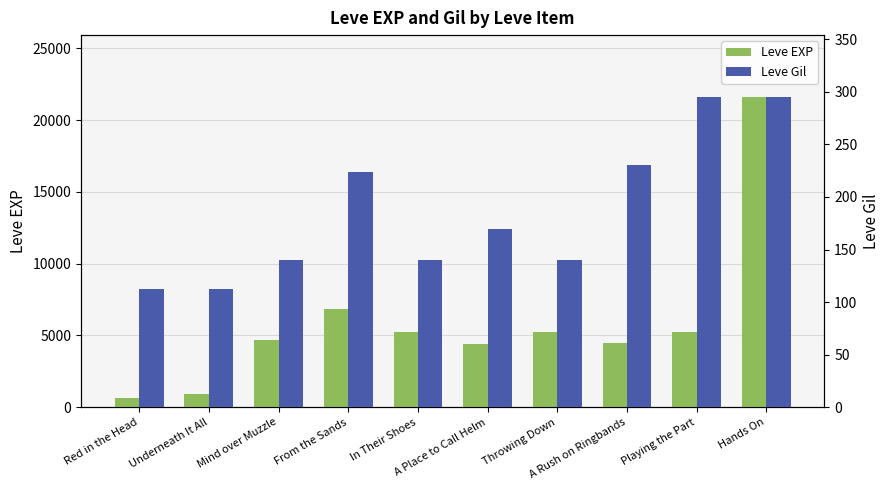

At Throwing Down, list the series in order from smallest to largest.

Leve Gil, Leve EXP